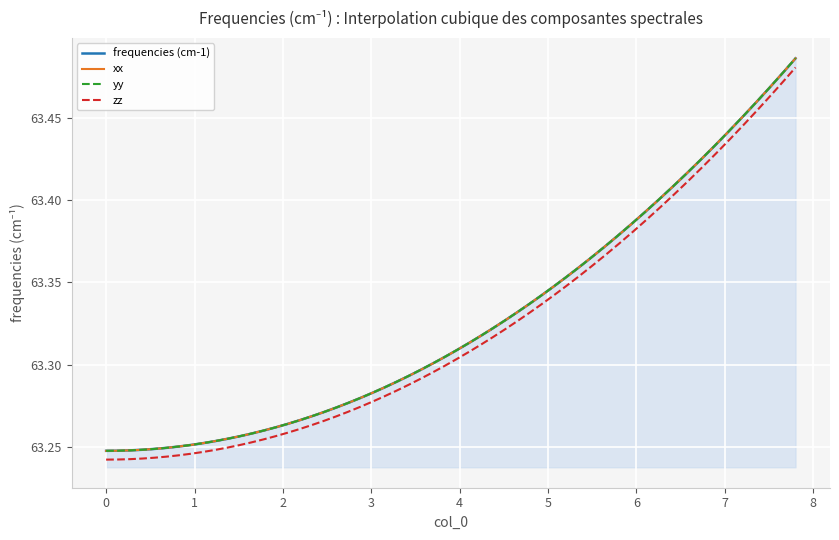

True or false: frequencies (cm-1) and zz cross at least once.

False